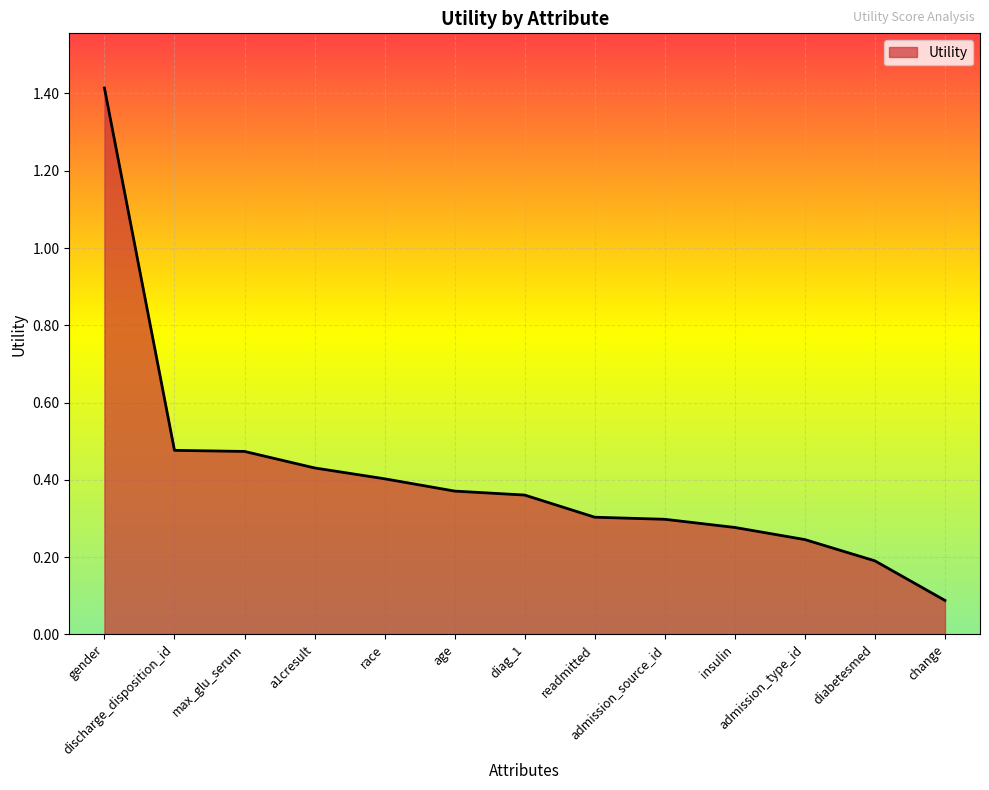

What is the smallest value displayed?

0.1